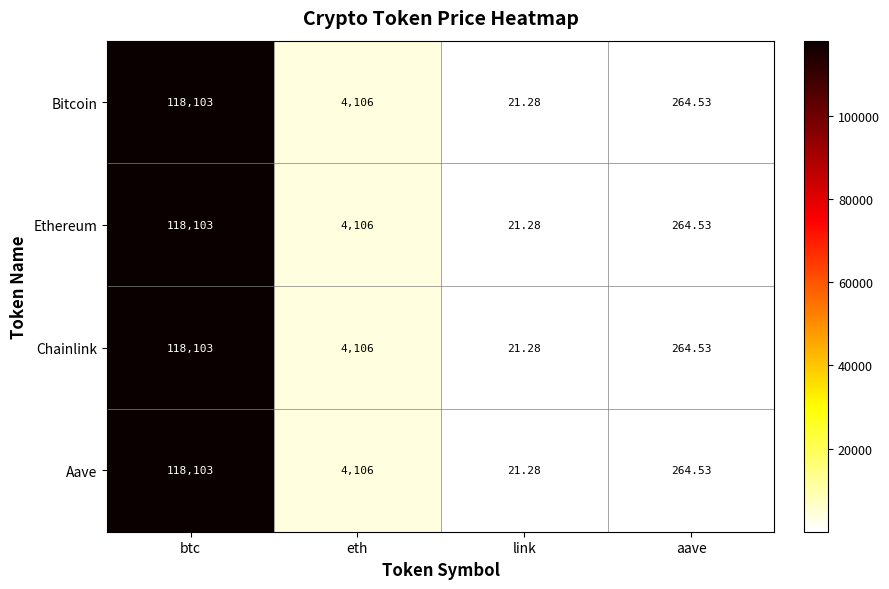

Is the value of Chainlink at eth greater than the value of Bitcoin at link?

Yes